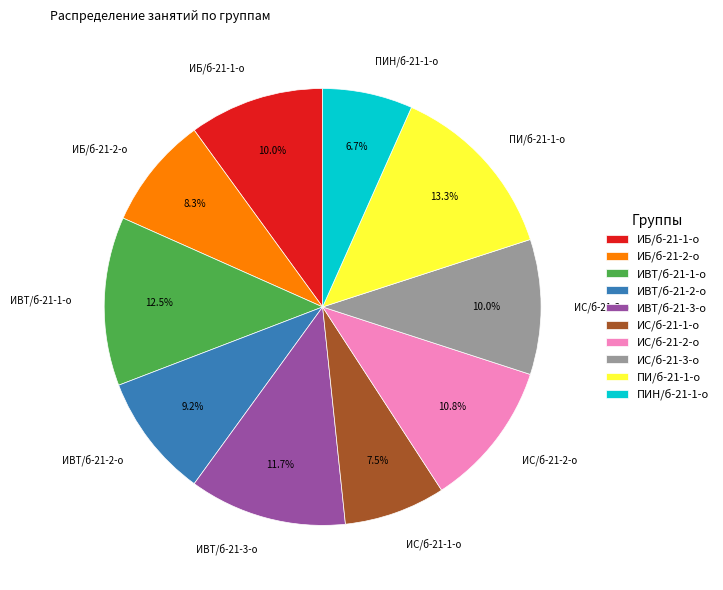

How much of the chart is everything except ИВТ/б-21-1-о?

87.5%